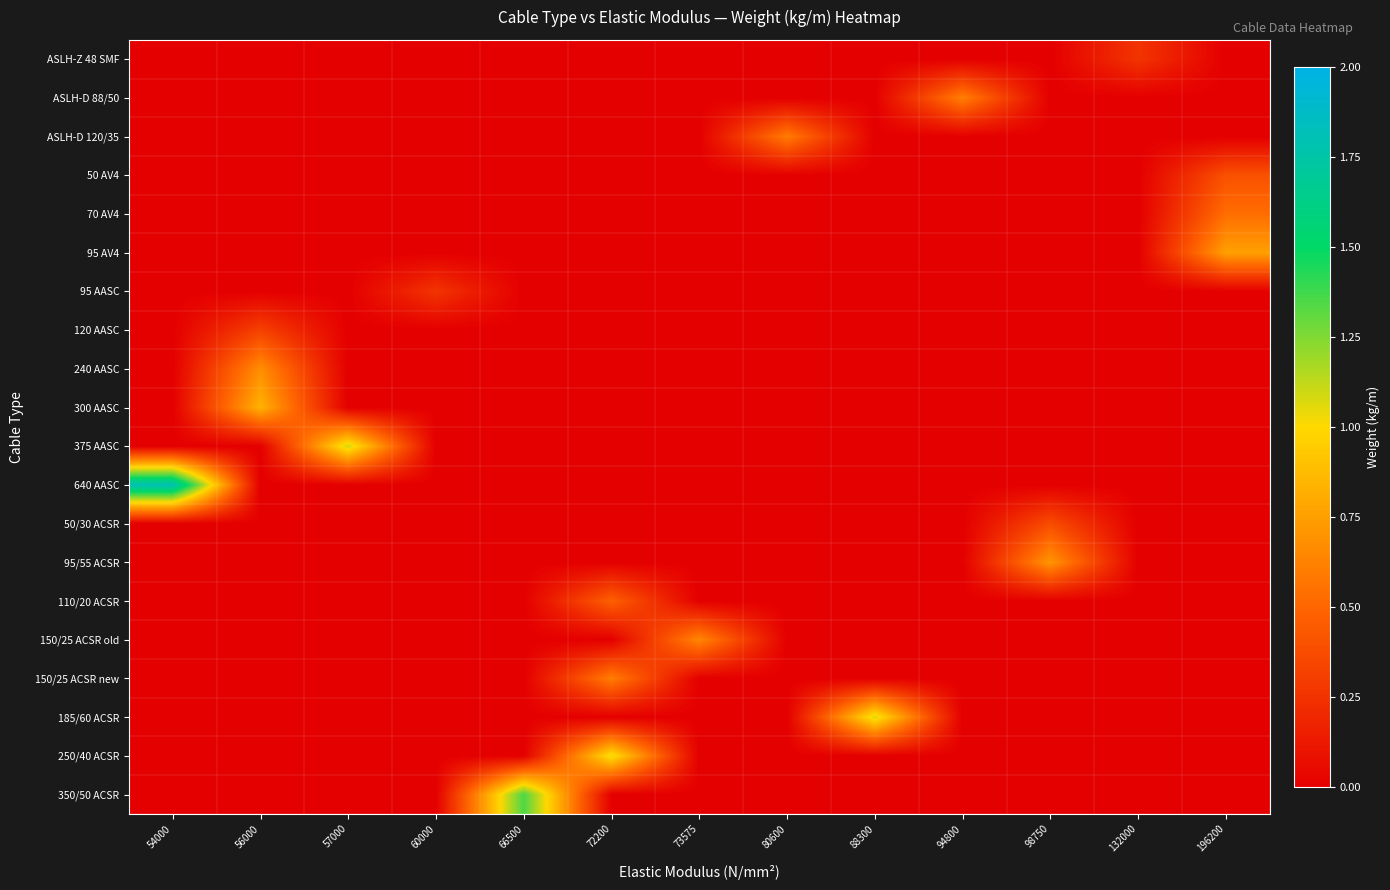

Reading left to right, extract all data points from this chart.

row_0: 0.0	0.0	0.0	0.0	0.0	0.0	0.0	0.0	0.0	0.0	0.0	0.3	0.0
row_1: 0.0	0.0	0.0	0.0	0.0	0.0	0.0	0.0	0.0	0.6	0.0	0.0	0.0
row_2: 0.0	0.0	0.0	0.0	0.0	0.0	0.0	0.6	0.0	0.0	0.0	0.0	0.0
row_3: 0.0	0.0	0.0	0.0	0.0	0.0	0.0	0.0	0.0	0.0	0.0	0.0	0.4
row_4: 0.0	0.0	0.0	0.0	0.0	0.0	0.0	0.0	0.0	0.0	0.0	0.0	0.5
row_5: 0.0	0.0	0.0	0.0	0.0	0.0	0.0	0.0	0.0	0.0	0.0	0.0	0.8
row_6: 0.0	0.0	0.0	0.3	0.0	0.0	0.0	0.0	0.0	0.0	0.0	0.0	0.0
row_7: 0.0	0.3	0.0	0.0	0.0	0.0	0.0	0.0	0.0	0.0	0.0	0.0	0.0
row_8: 0.0	0.7	0.0	0.0	0.0	0.0	0.0	0.0	0.0	0.0	0.0	0.0	0.0
row_9: 0.0	0.8	0.0	0.0	0.0	0.0	0.0	0.0	0.0	0.0	0.0	0.0	0.0
row_10: 0.0	0.0	1.1	0.0	0.0	0.0	0.0	0.0	0.0	0.0	0.0	0.0	0.0
row_11: 1.8	0.0	0.0	0.0	0.0	0.0	0.0	0.0	0.0	0.0	0.0	0.0	0.0
row_12: 0.0	0.0	0.0	0.0	0.0	0.0	0.0	0.0	0.0	0.0	0.4	0.0	0.0
row_13: 0.0	0.0	0.0	0.0	0.0	0.0	0.0	0.0	0.0	0.0	0.7	0.0	0.0
row_14: 0.0	0.0	0.0	0.0	0.0	0.5	0.0	0.0	0.0	0.0	0.0	0.0	0.0
row_15: 0.0	0.0	0.0	0.0	0.0	0.0	0.6	0.0	0.0	0.0	0.0	0.0	0.0
row_16: 0.0	0.0	0.0	0.0	0.0	0.6	0.0	0.0	0.0	0.0	0.0	0.0	0.0
row_17: 0.0	0.0	0.0	0.0	0.0	0.0	0.0	0.0	1.1	0.0	0.0	0.0	0.0
row_18: 0.0	0.0	0.0	0.0	0.0	1.0	0.0	0.0	0.0	0.0	0.0	0.0	0.0
row_19: 0.0	0.0	0.0	0.0	1.4	0.0	0.0	0.0	0.0	0.0	0.0	0.0	0.0